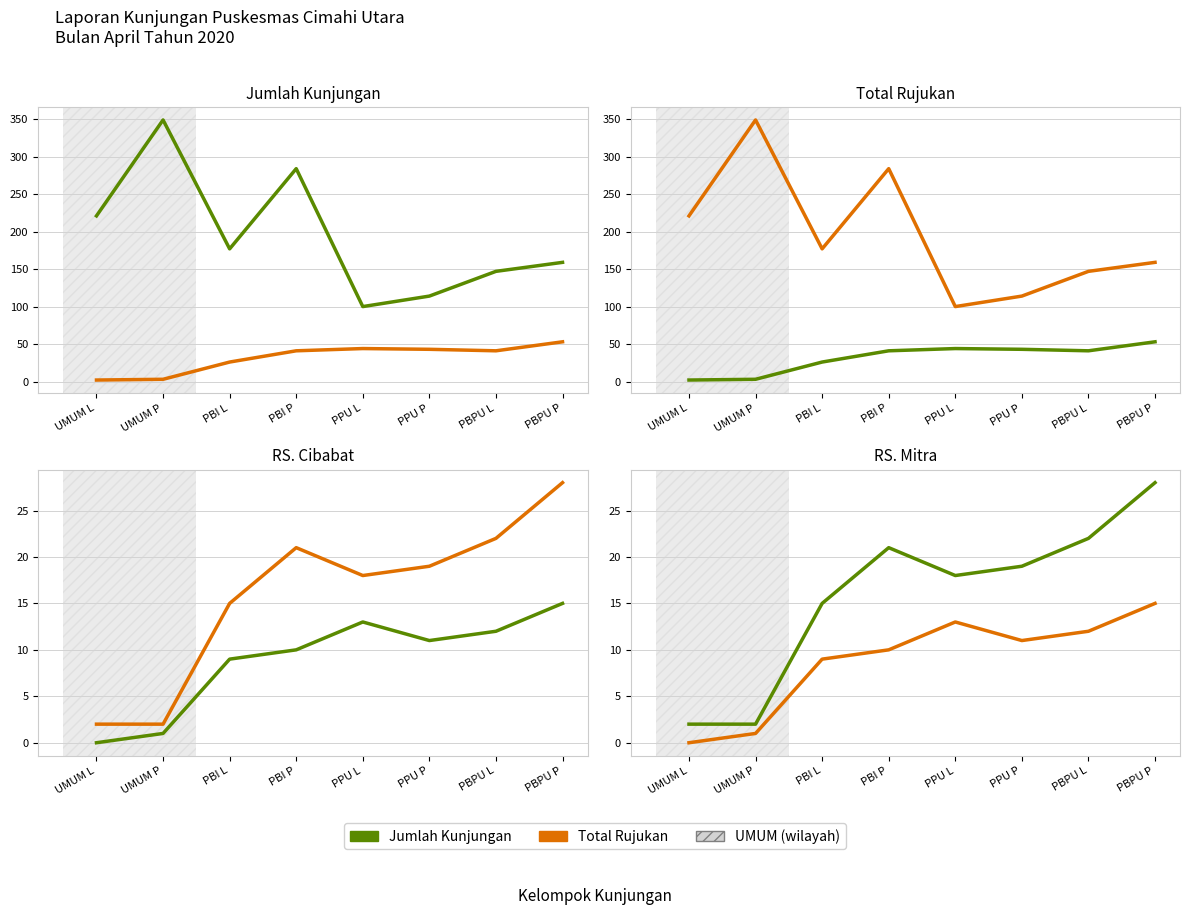

Reading left to right, extract all data points from this chart.

Jumlah Kunjungan (Green): UMUM L=2	UMUM P=2	PBI L=15	PBI P=21	PPU L=18	PPU P=19	PBPU L=22	PBPU P=28
Rujukan (Orange): UMUM L=0	UMUM P=1	PBI L=9	PBI P=10	PPU L=13	PPU P=11	PBPU L=12	PBPU P=15